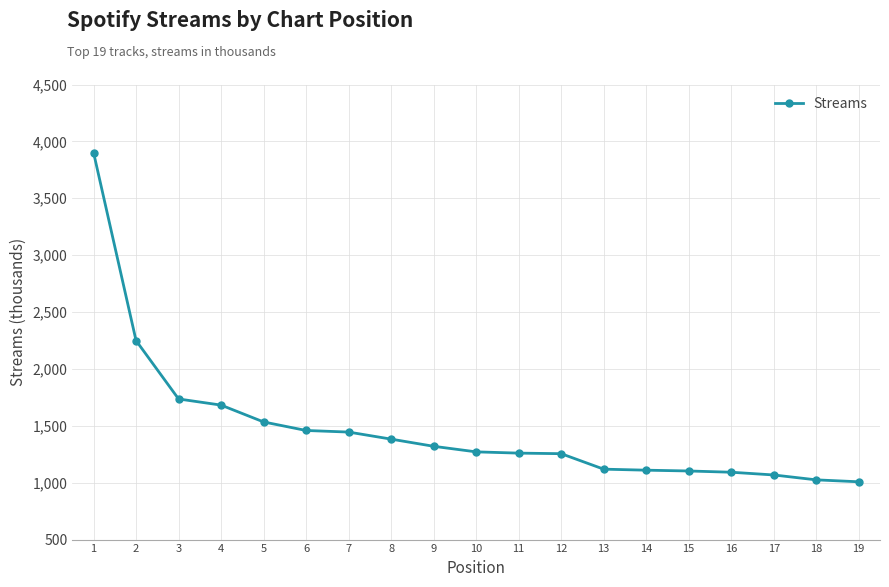

What is the minimum value shown in the chart?

1008